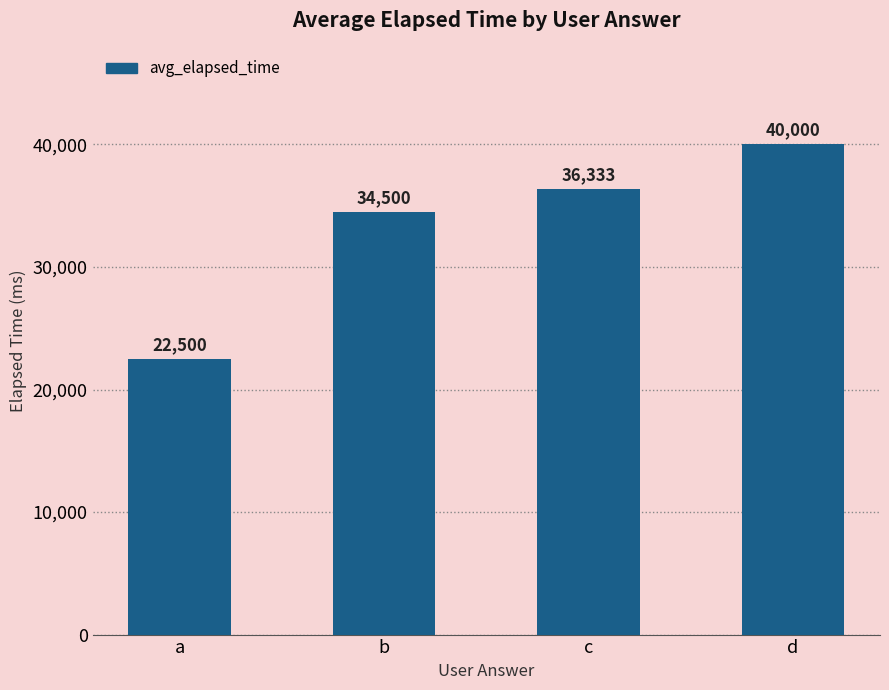

How many bars are there in total?

4